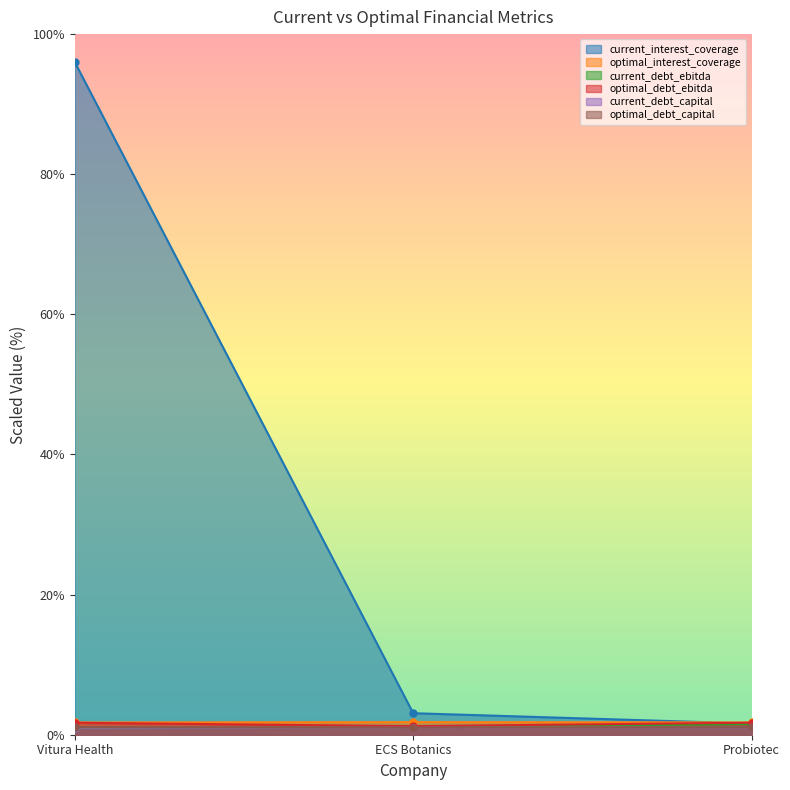

Reading right to left, transcribe all the data shown in this chart.

current_interest_coverage: Probiotec=1.6	ECS Botanics=3.1	Vitura Health=96.0
optimal_interest_coverage: Probiotec=1.8	ECS Botanics=1.8	Vitura Health=1.7
current_debt_ebitda: Probiotec=1.5	ECS Botanics=1.0	Vitura Health=1.0
optimal_debt_ebitda: Probiotec=1.7	ECS Botanics=1.2	Vitura Health=1.7
current_debt_capital: Probiotec=1.0	ECS Botanics=1.0	Vitura Health=1.0
optimal_debt_capital: Probiotec=1.1	ECS Botanics=1.0	Vitura Health=1.1